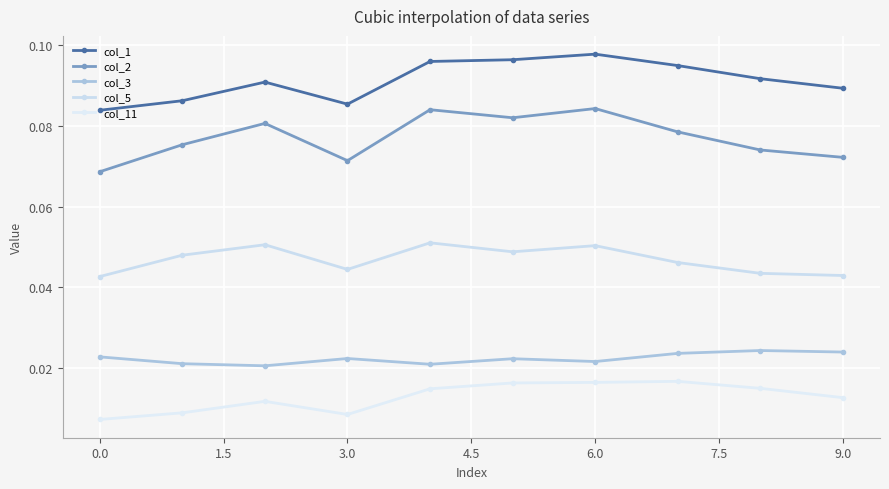

Is this an area chart (filled region under the line)?

No